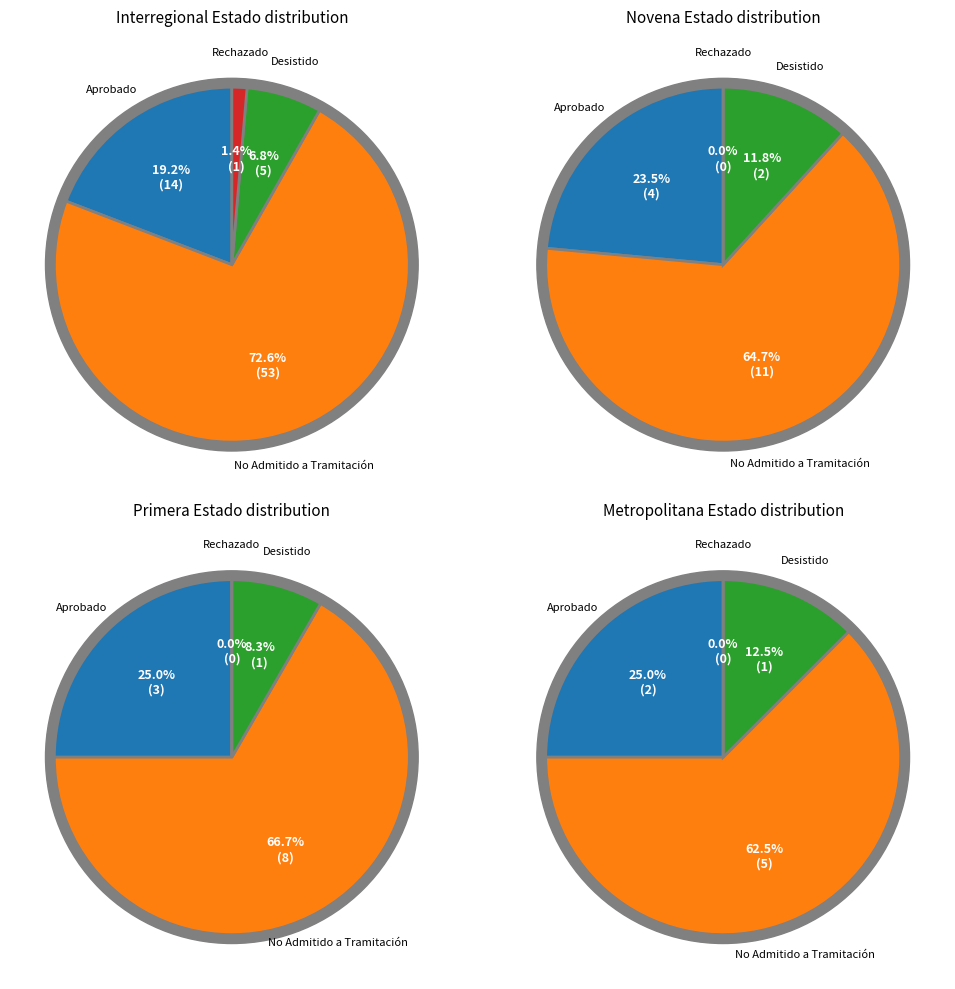

Do No Admitido a Tramitación and Rechazado together represent more than half of the pie?

Yes